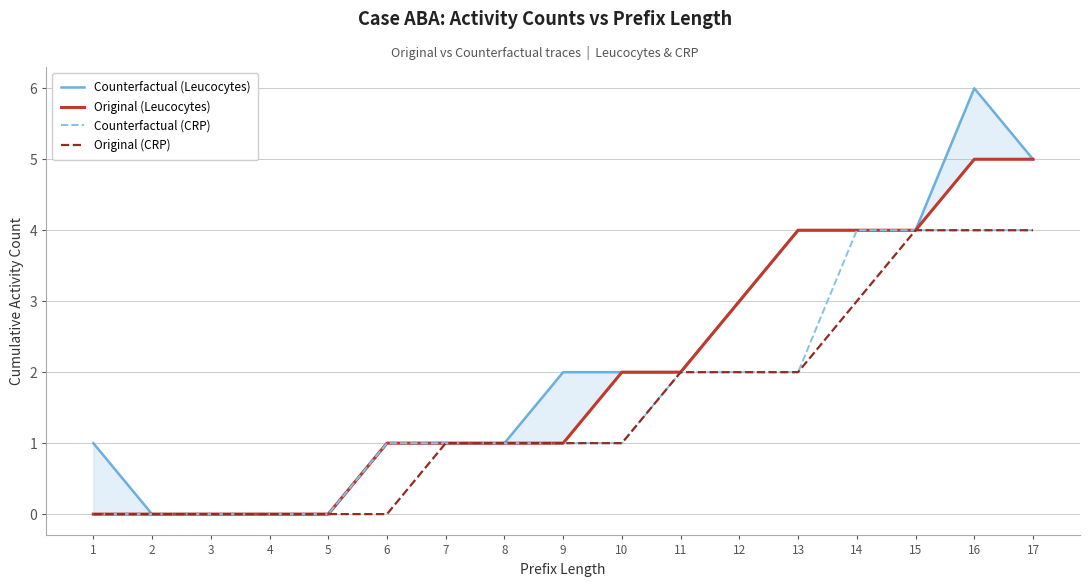

True or false: Original (CRP) and Counterfactual (Leucocytes) intersect in this chart.

False